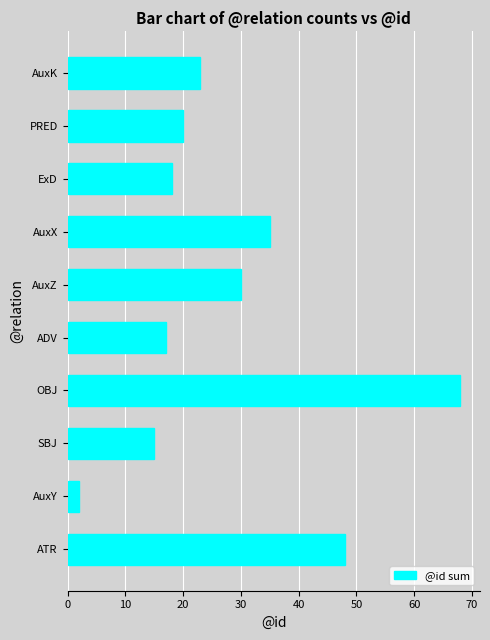

Are the bars horizontal?

Yes